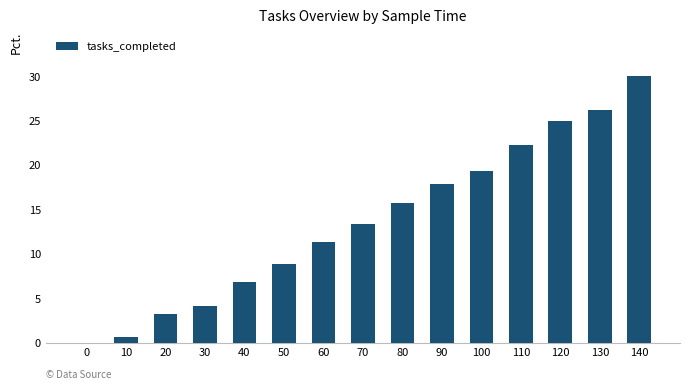

What is the maximum value shown in the chart?

30.0